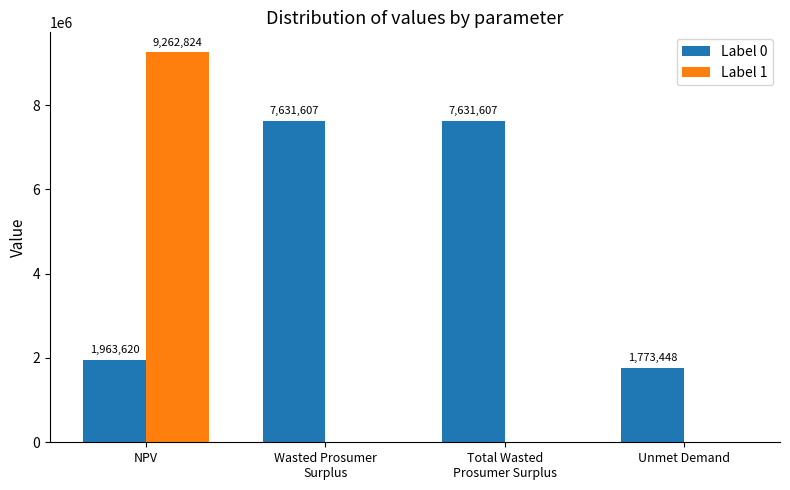

At which label is Label 0 closest to 4702527?

NPV